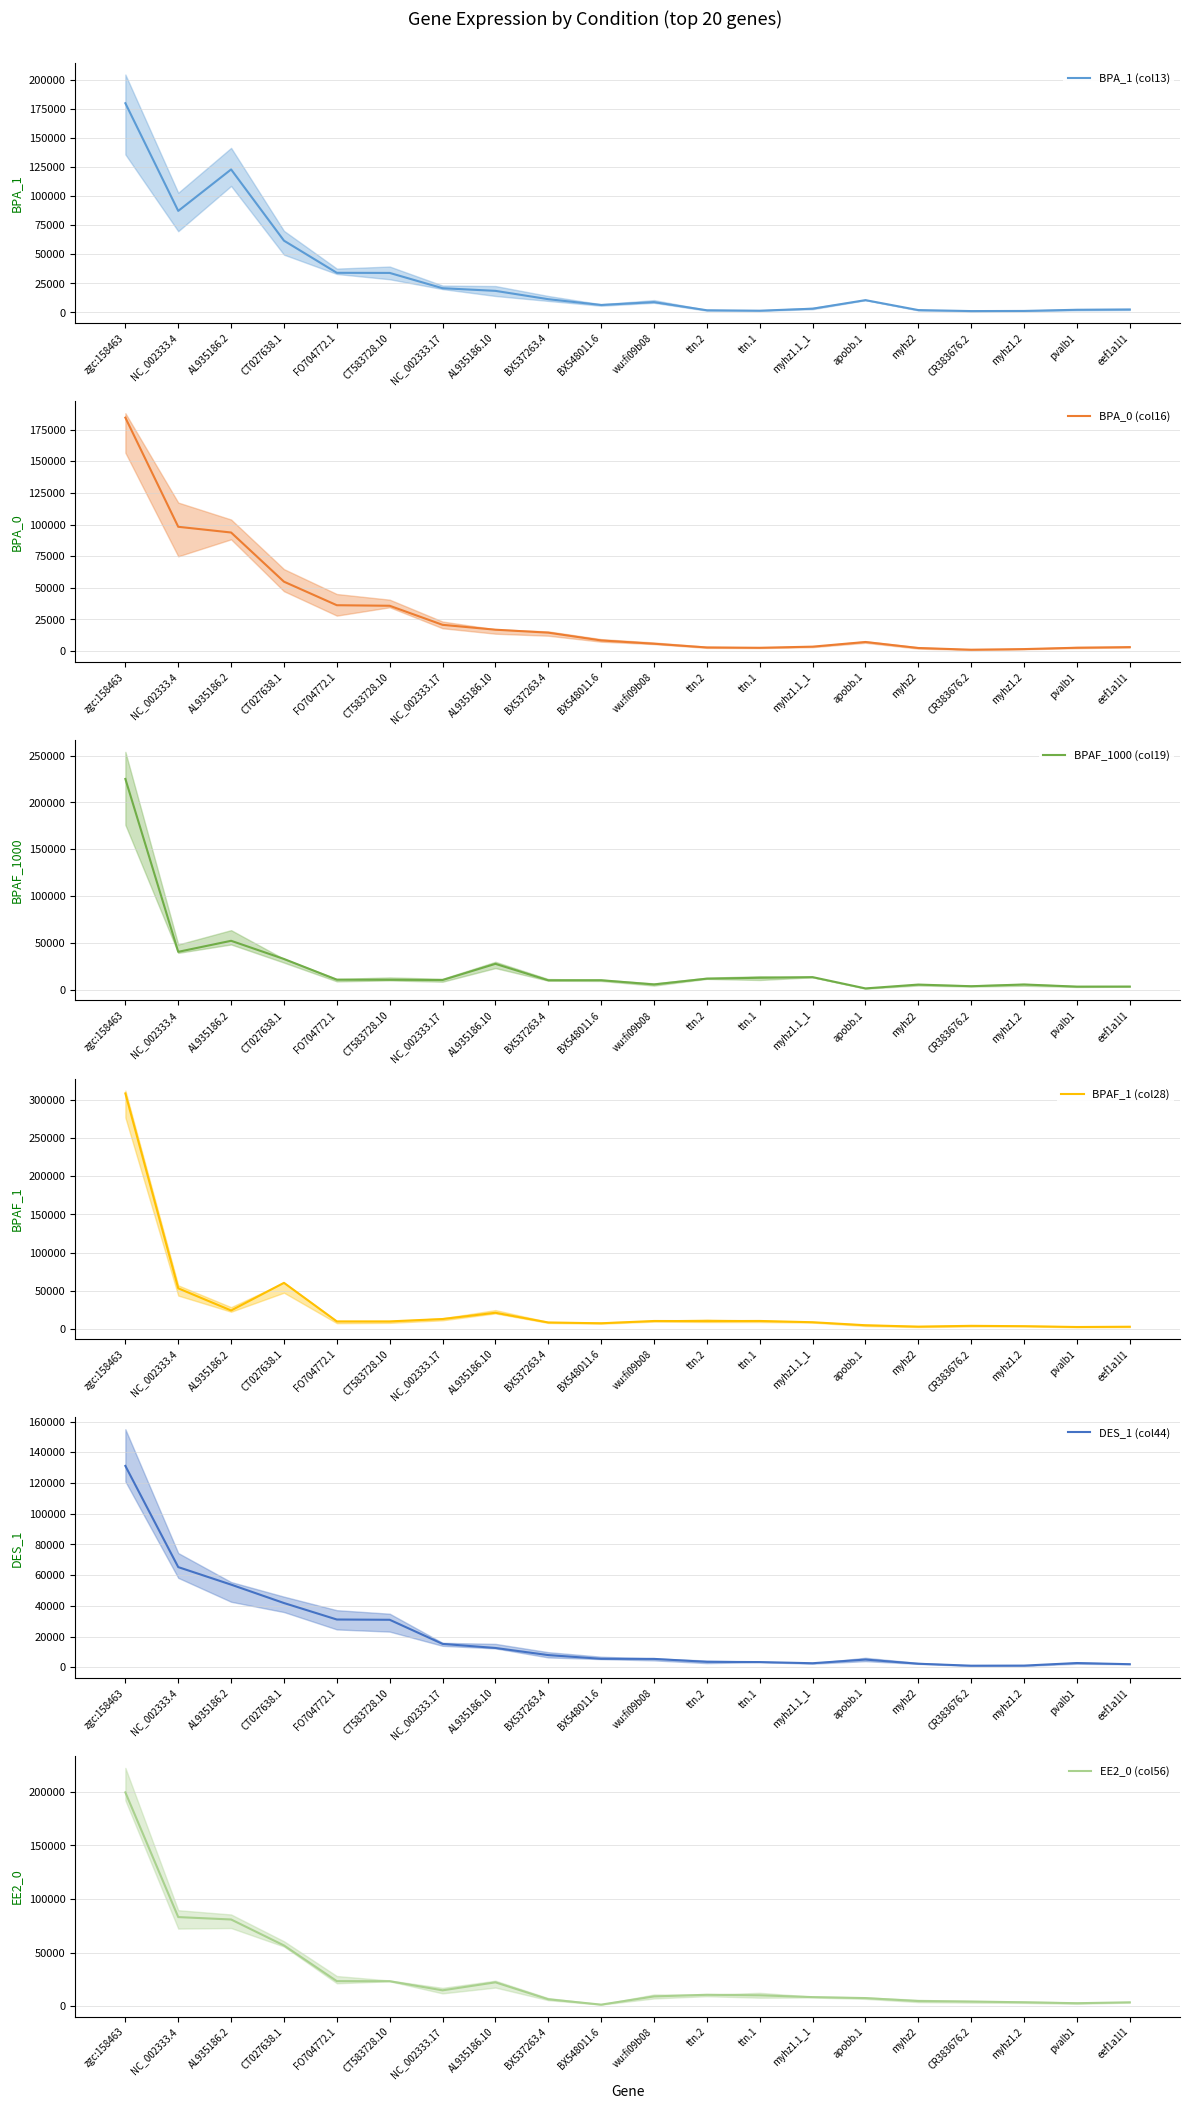

Between which two adjacent categories do EE2_0 (col56) and BPA_0 (col16) first intersect?

zgc:158463 and NC_002333.4